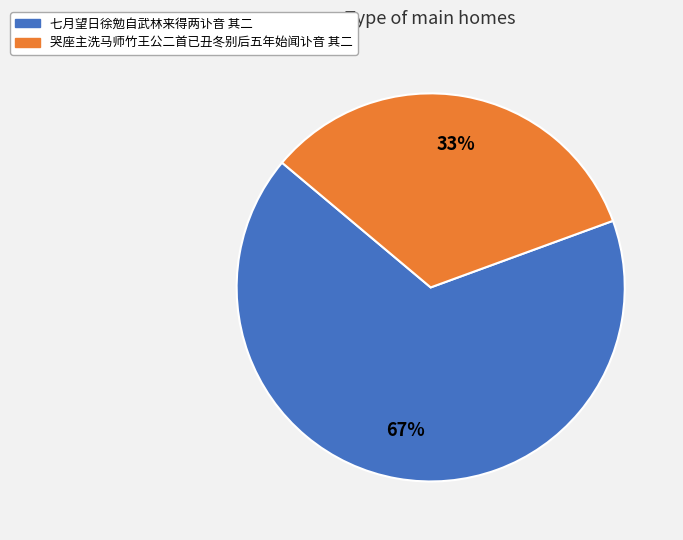

Which category has the smallest portion of the pie?

哭座主洗马师竹王公二首已丑冬别后五年始闻讣音 其二